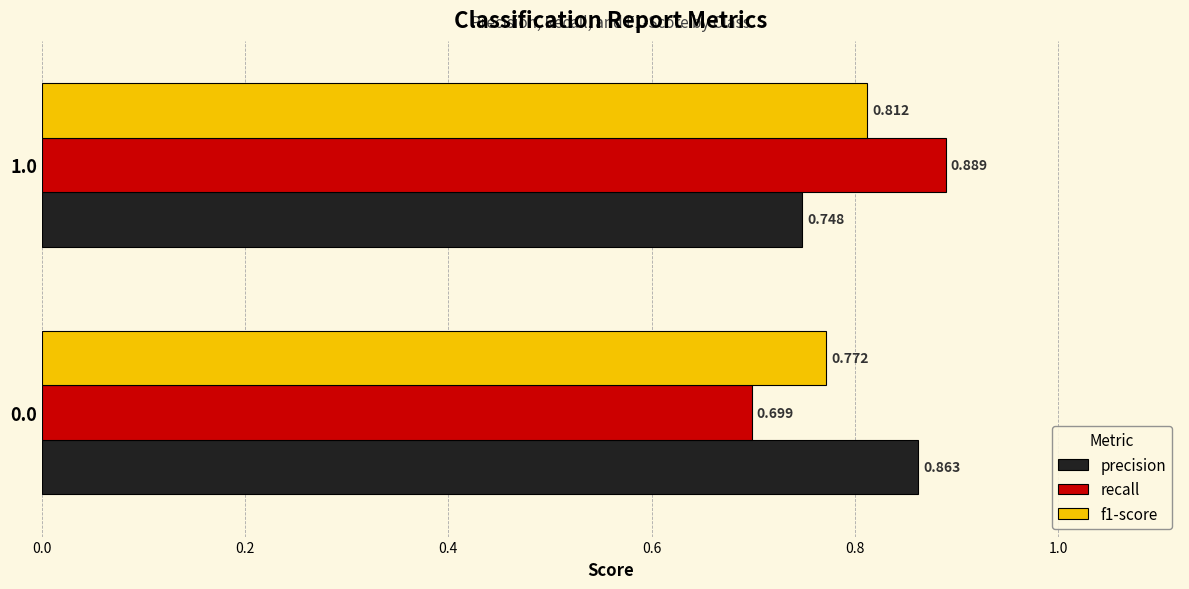

Which series changed the most between 0.0 and 1.0?

recall